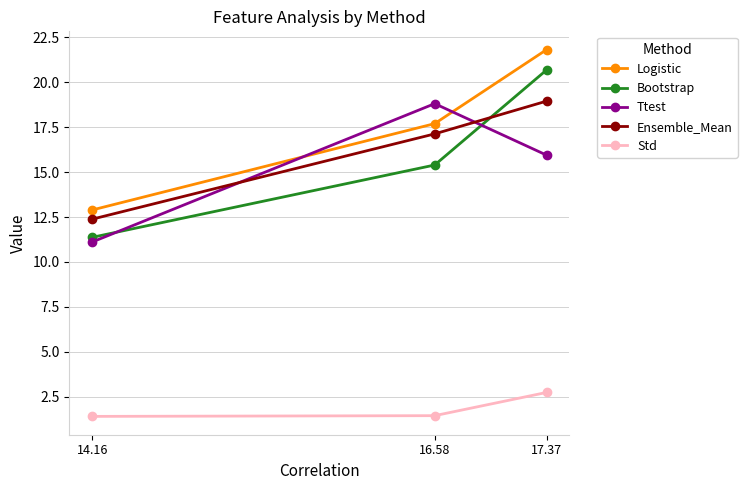

What are all the series names shown in the legend?

Logistic, Bootstrap, Ttest, Ensemble_Mean, Std